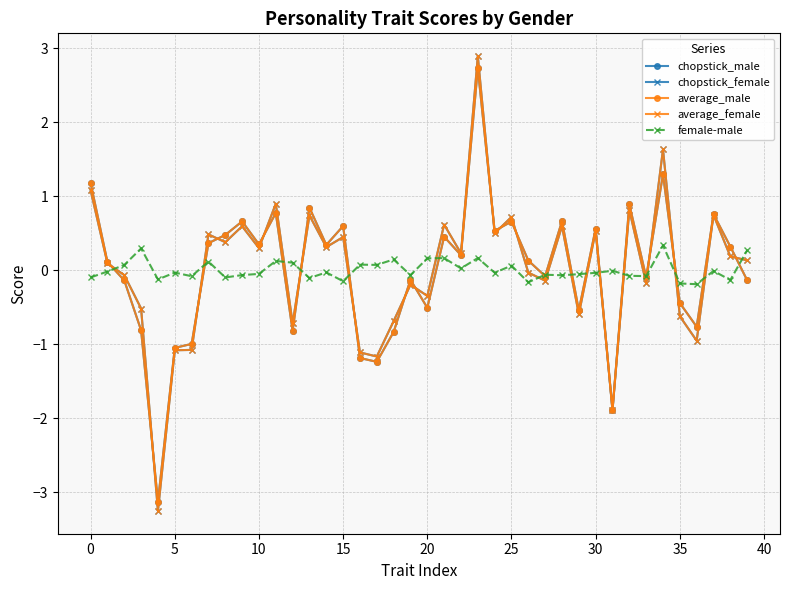

True or false: chopstick_male has more than 0 interior local peaks.

True